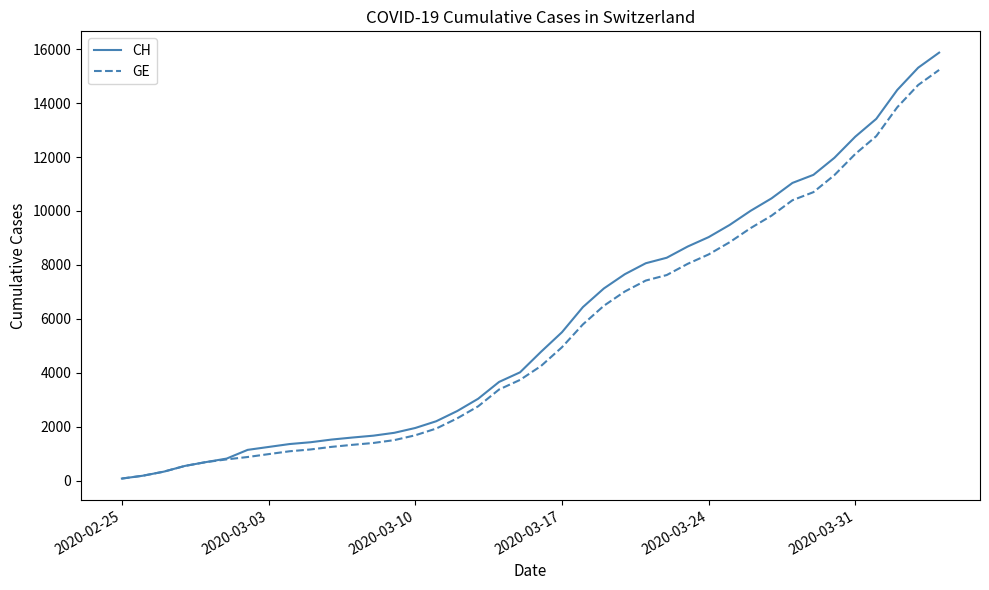

What is the maximum value shown in the chart?

15875